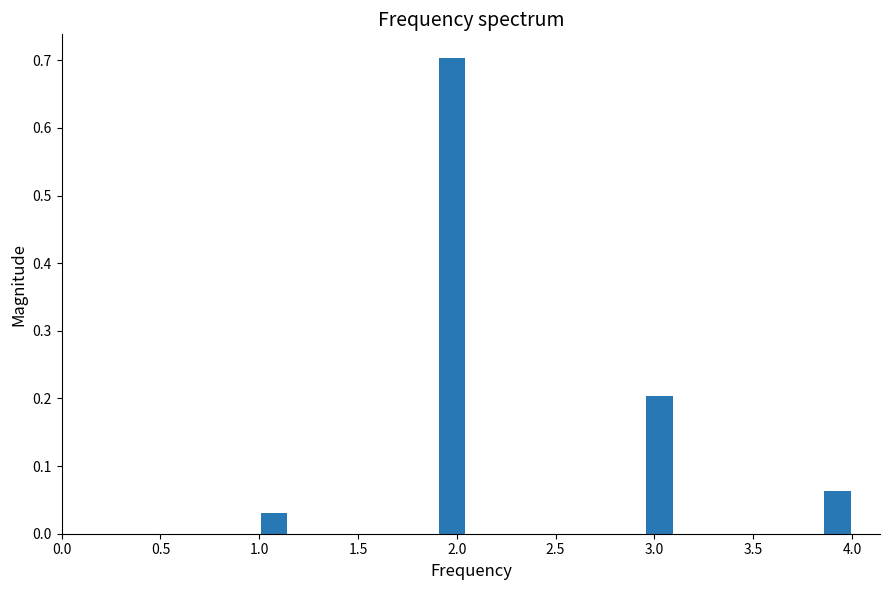

Read against the x-axis, roughly where is the centre of the tallest bar?

2.00